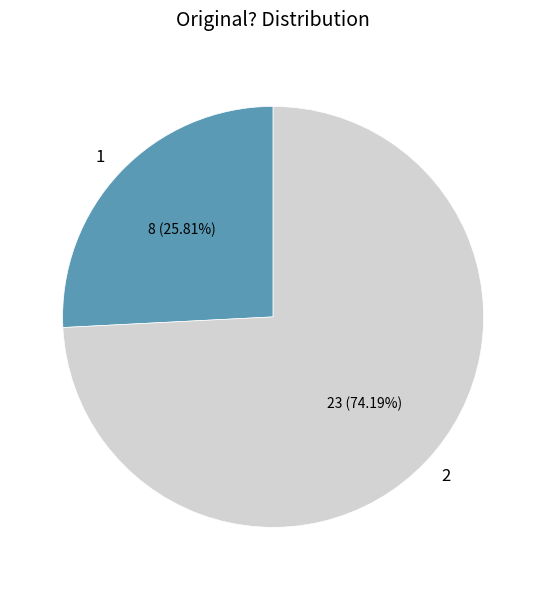

What is the ratio of the value at 1 to the value at 2?

0.3